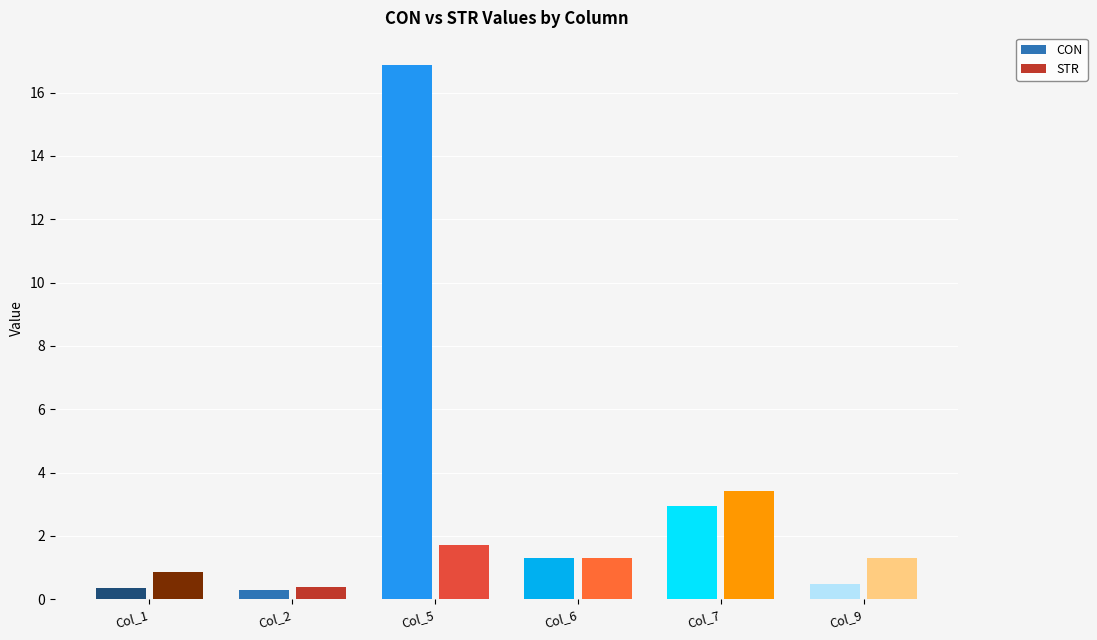

True or false: STR has a value of 0.4 at Col_2.

True